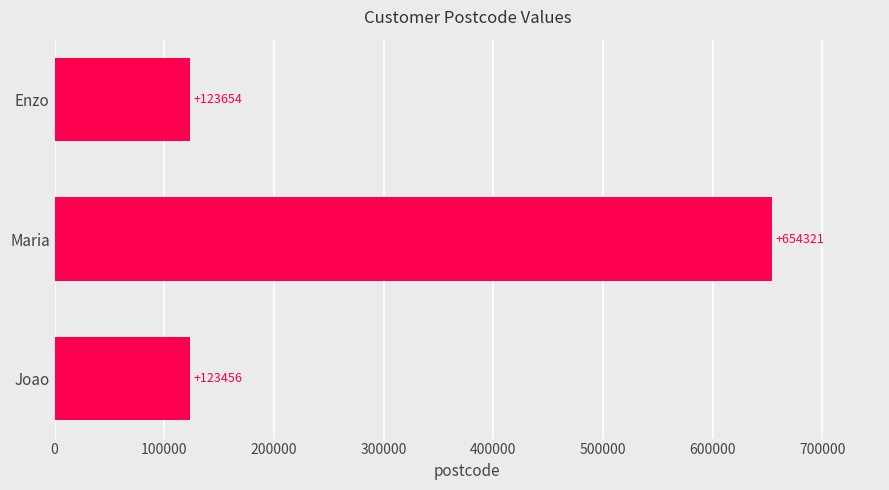

Rank the categories by value from highest to lowest.

Maria, Enzo, Joao